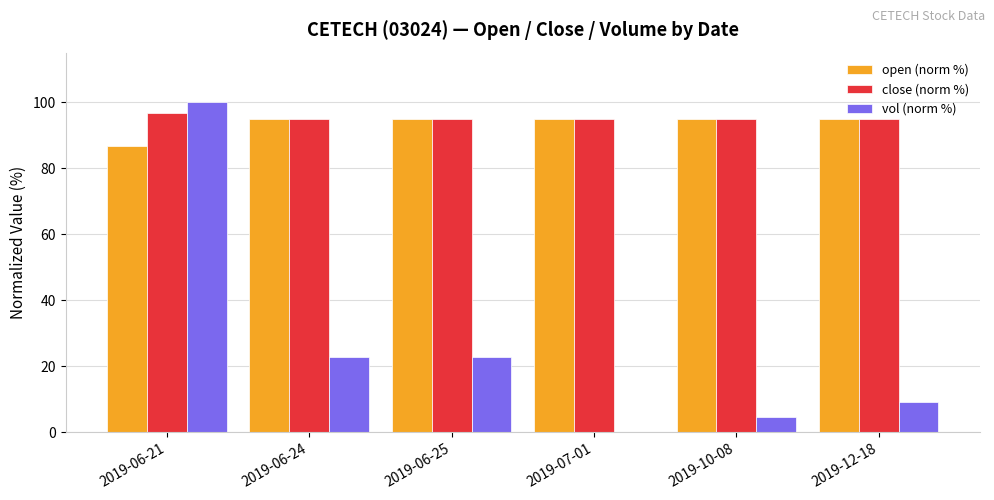

What is the sum of all close (norm %) values?

571.7